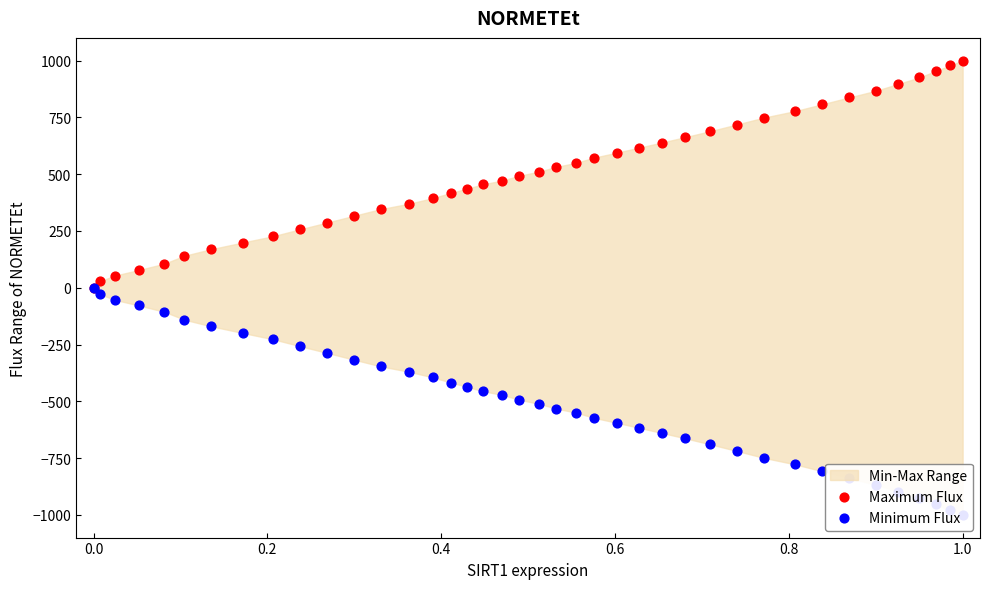

Which series has the largest total across all categories?

Maximum Flux